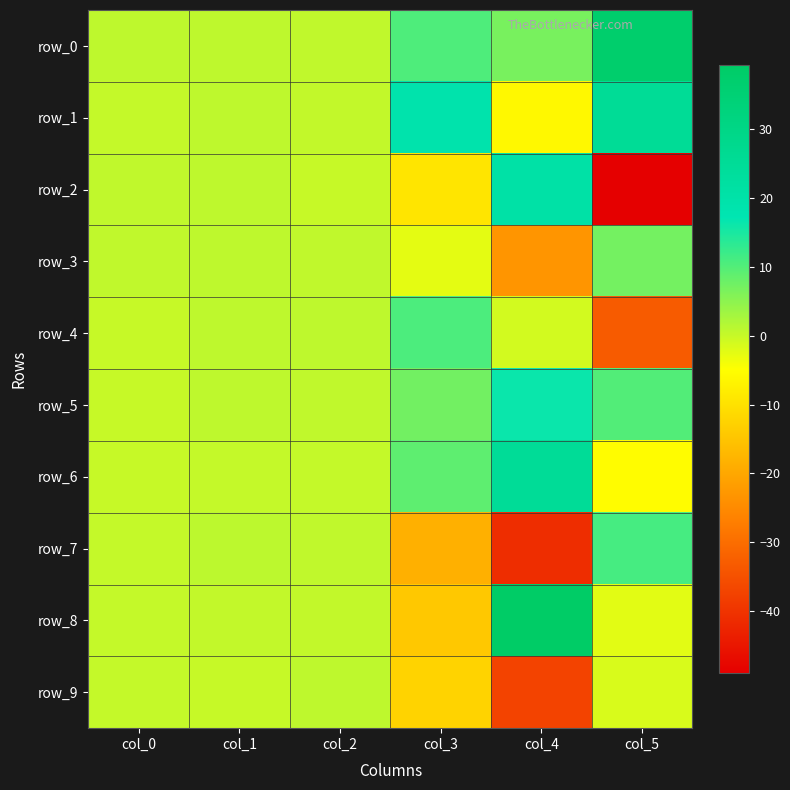

The value of row_1 at col_5 is 25.3. True or false?

True